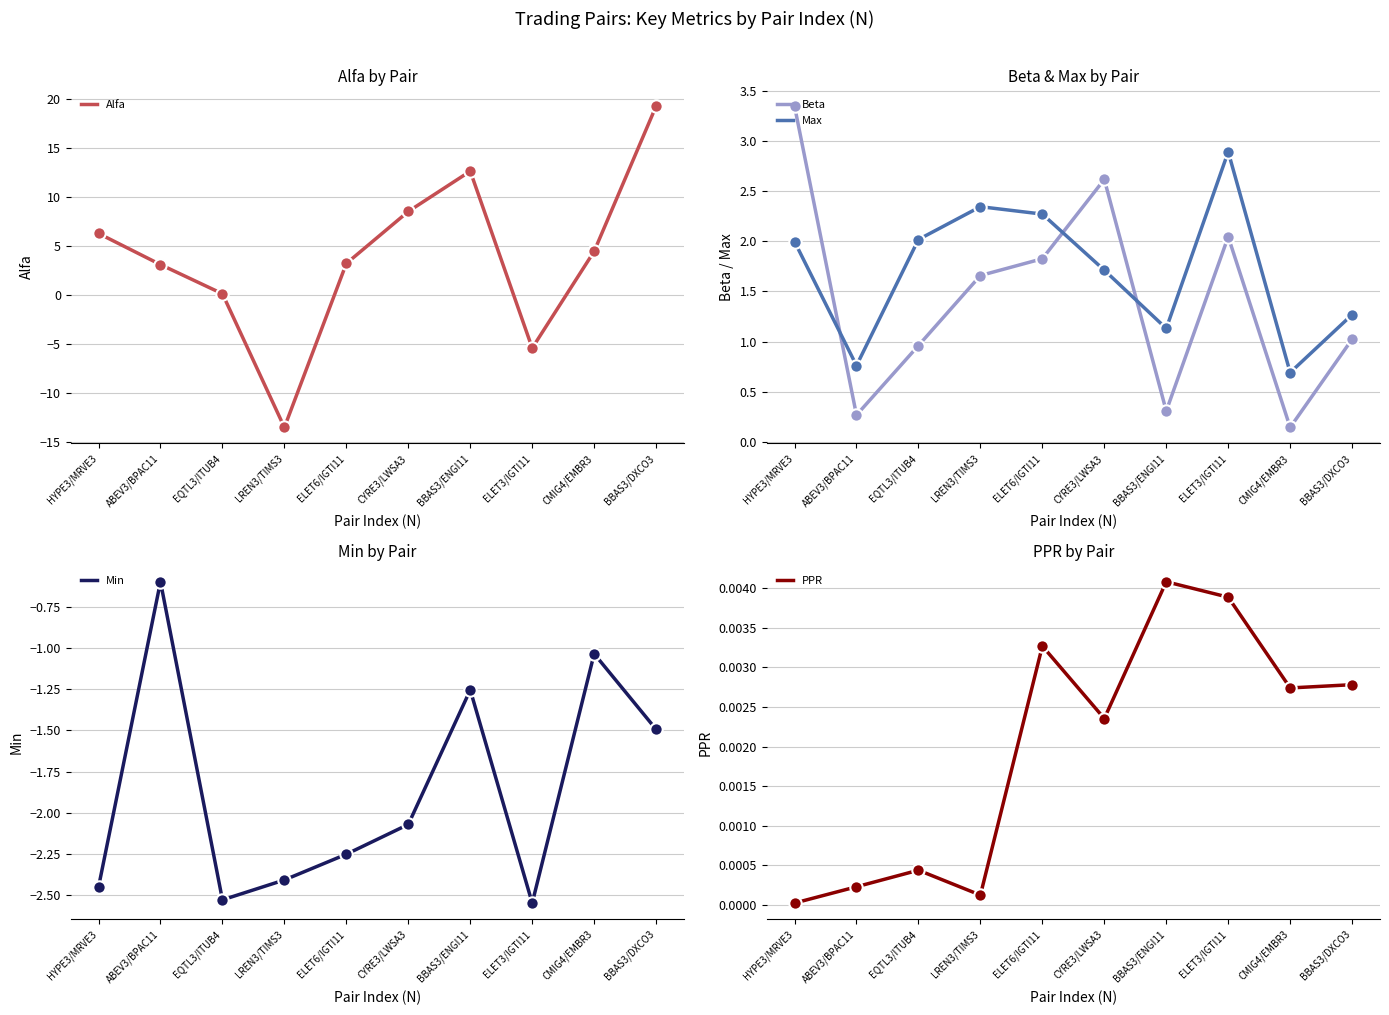

Which series reaches the maximum Y coordinate?

Alfa